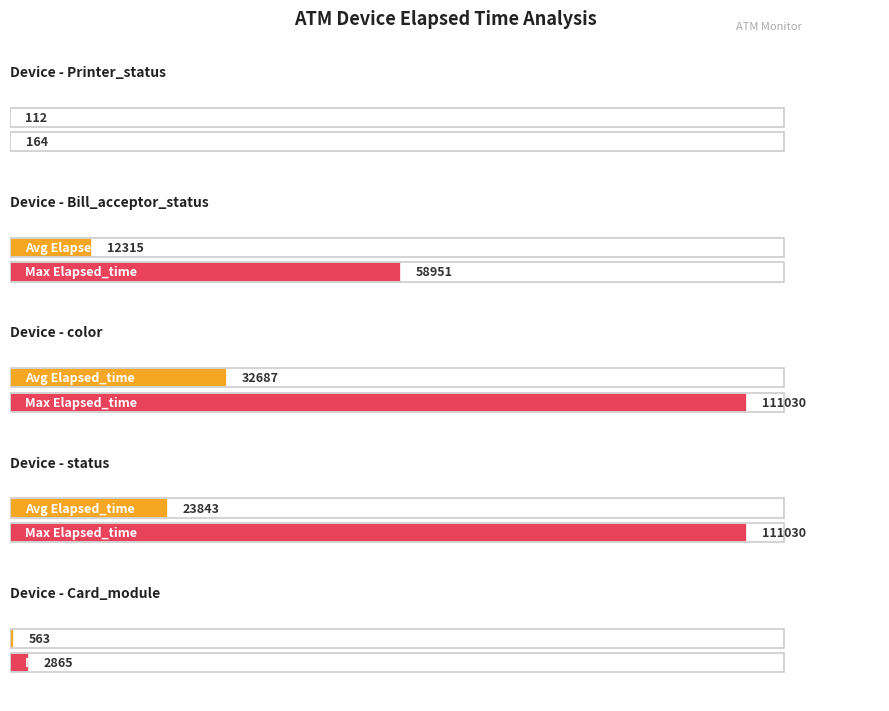

How many series are shown in this chart?

2